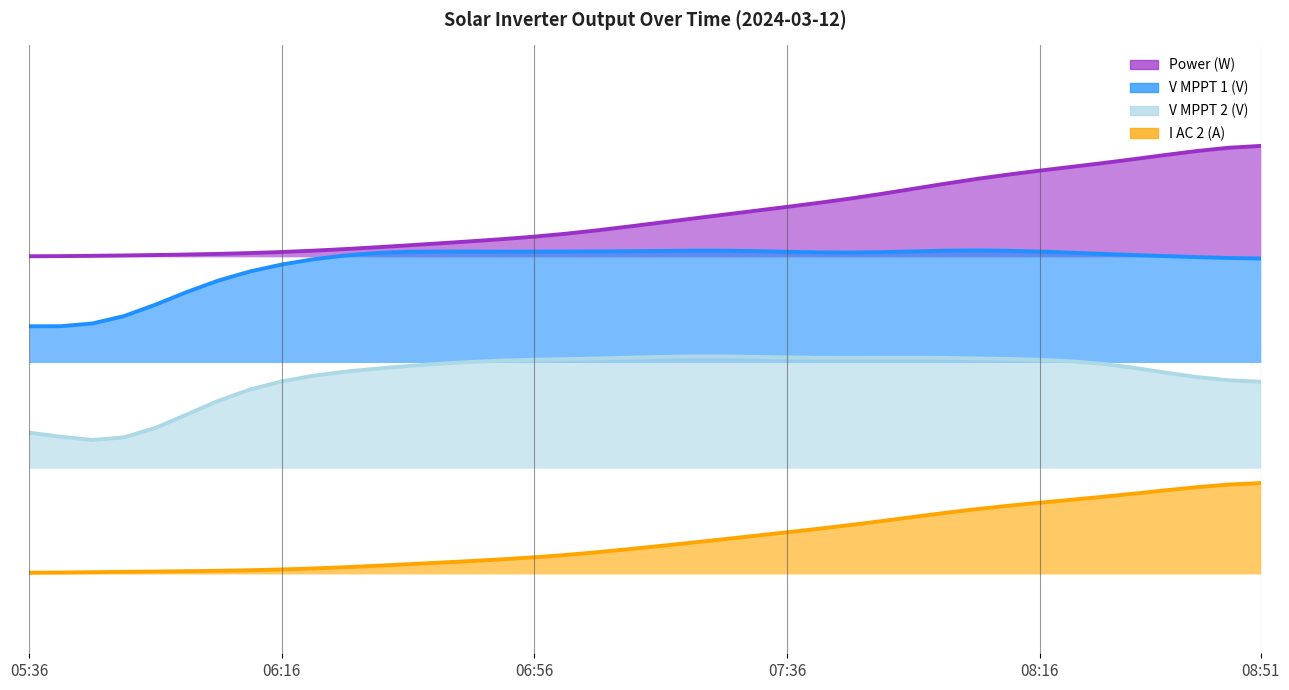

What is the spread (max minus min) of values at 05:46?

0.6